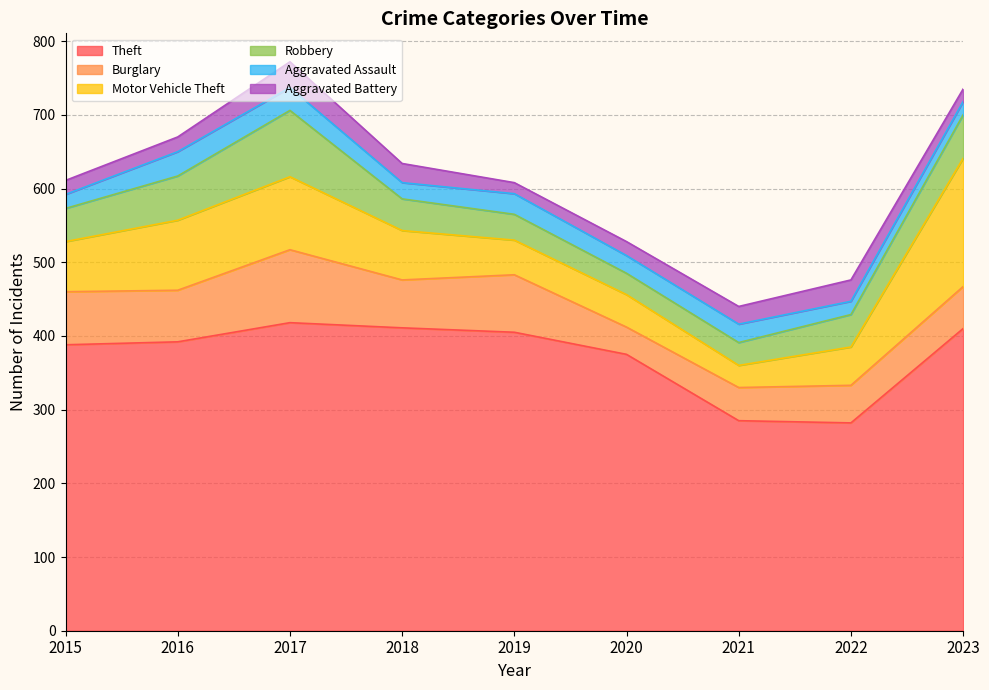

Rank the series by their maximum value, from lowest to highest.

Aggravated Assault, Aggravated Battery, Robbery, Burglary, Motor Vehicle Theft, Theft